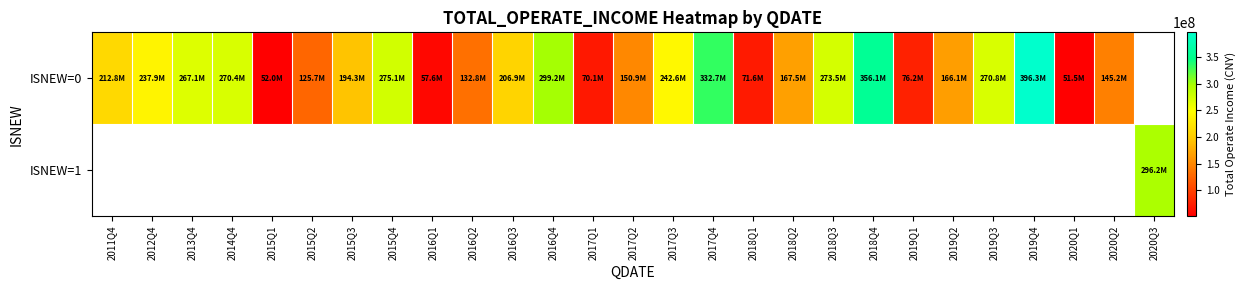

Rank the series by their average value, from lowest to highest.

ISNEW=0, ISNEW=1